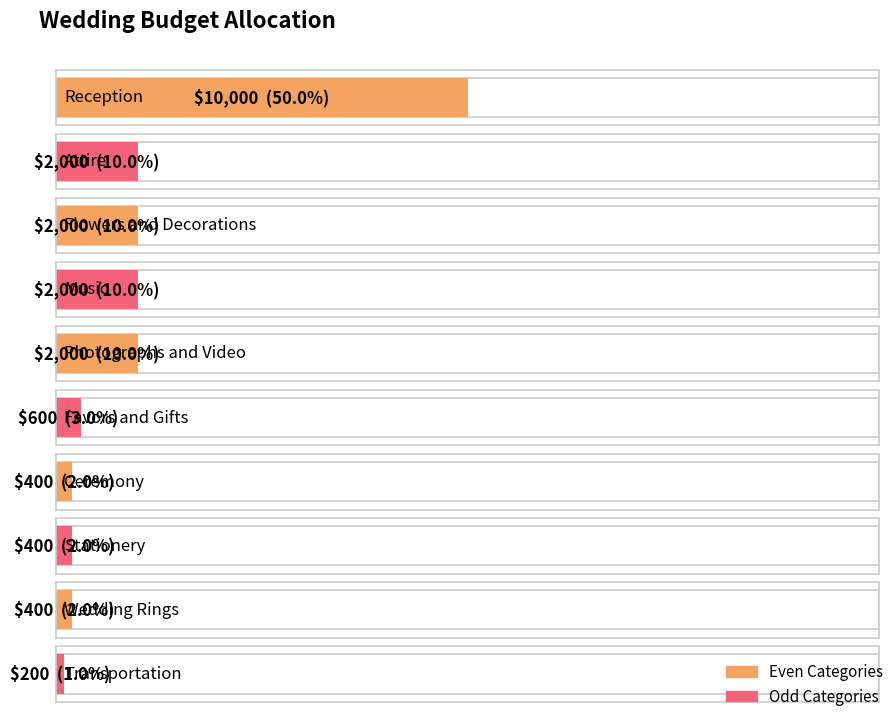

What is the difference between the maximum and minimum values?

9800